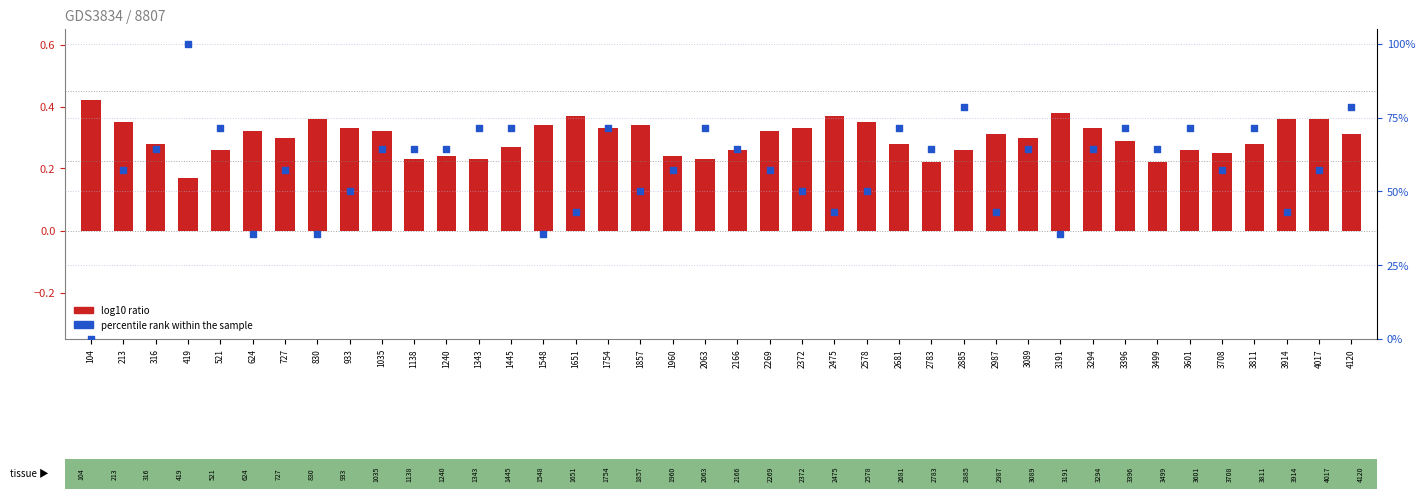

Which series contains the lowest Y value?

percentile rank within the sample